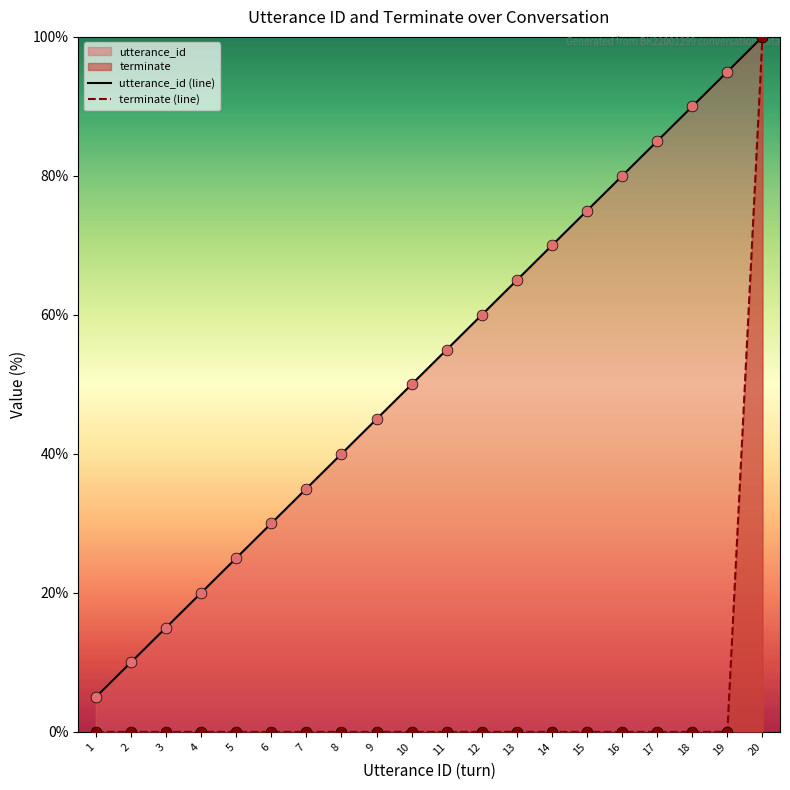

Which series has the largest total across all categories?

utterance_id (line)